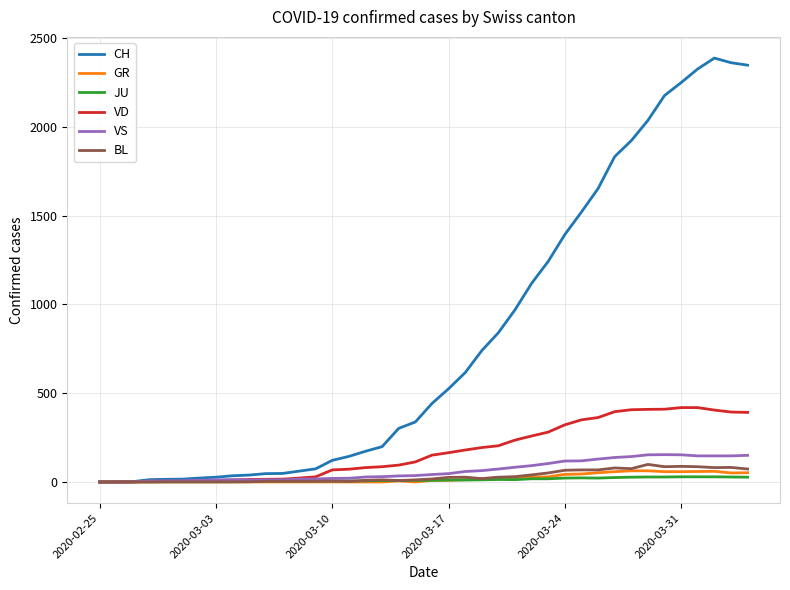

Which series has the widest spread of values?

CH